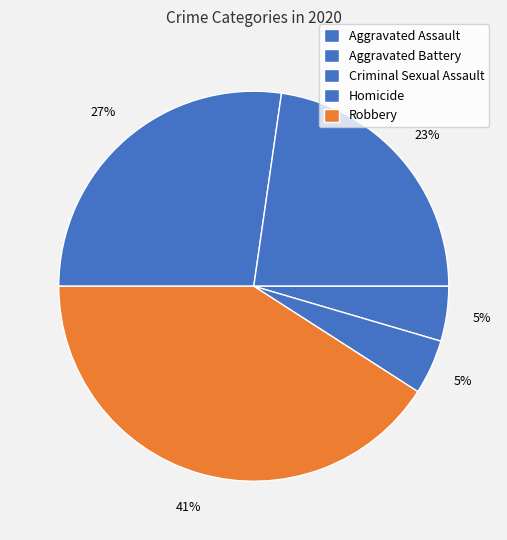

To the nearest percent, what percentage of the pie is Aggravated Battery?

23%